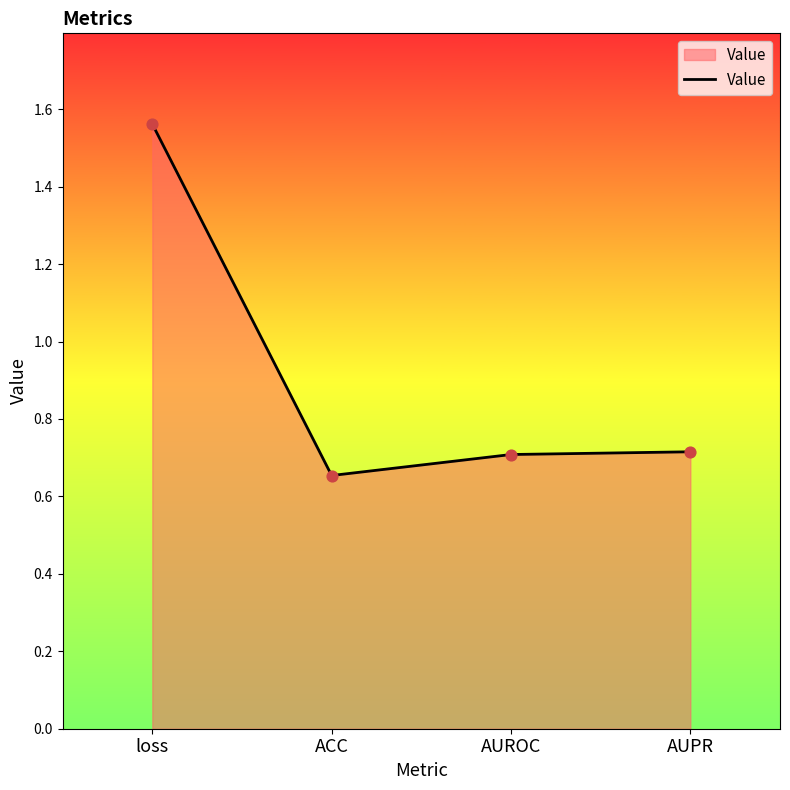

What is the change in value from ACC to AUPR?

+0.1